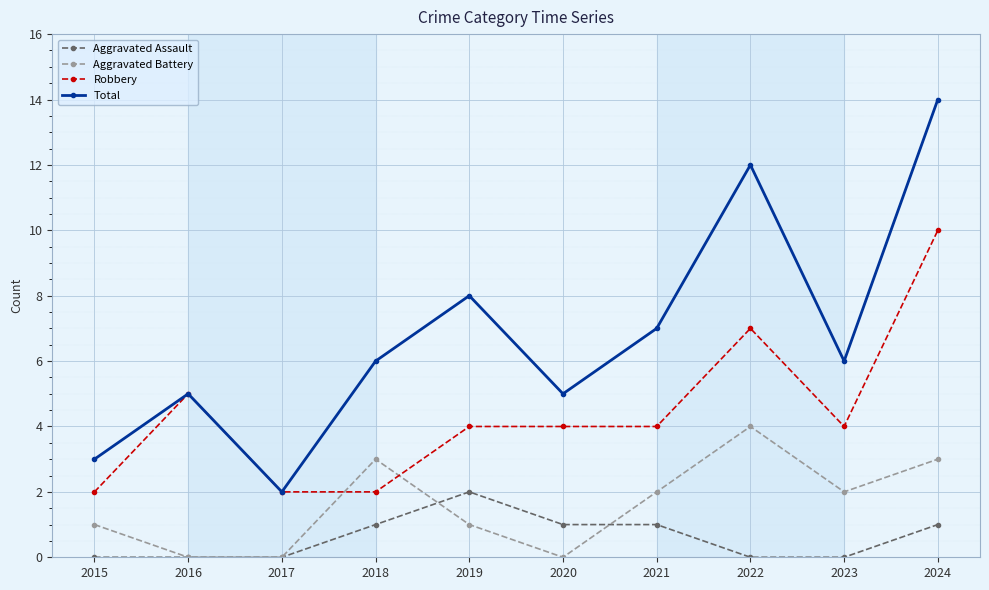

Between 2022 and 2023, which series saw the biggest shift?

Total